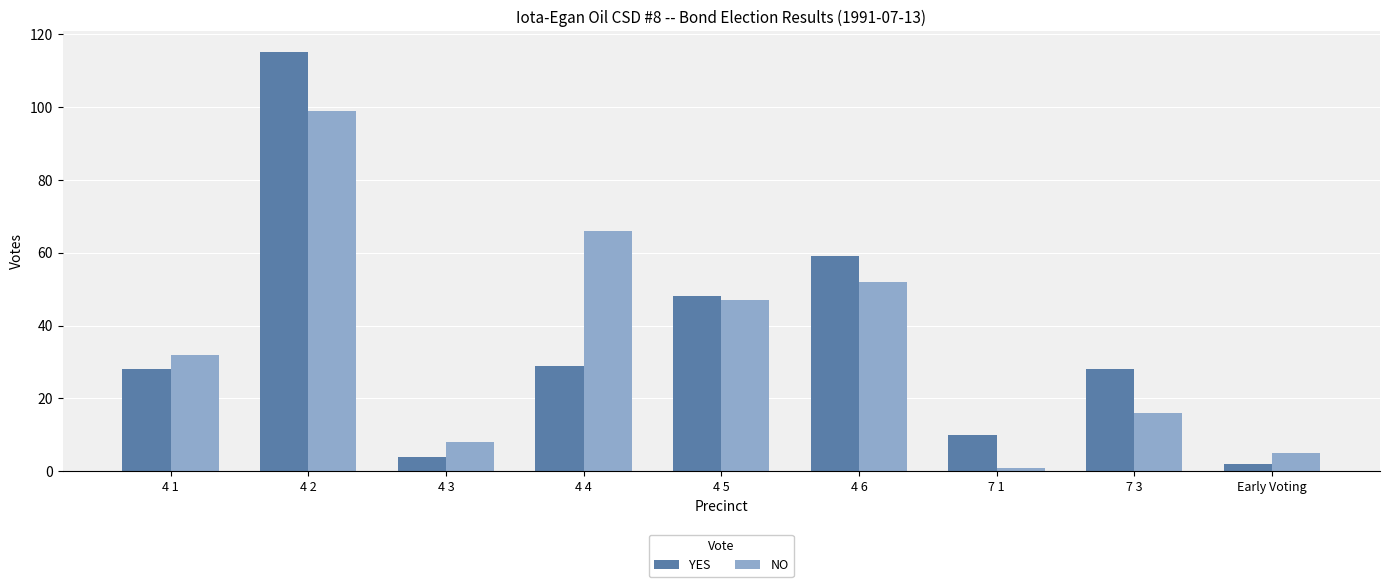

At which label is NO closest to 50?

4 6